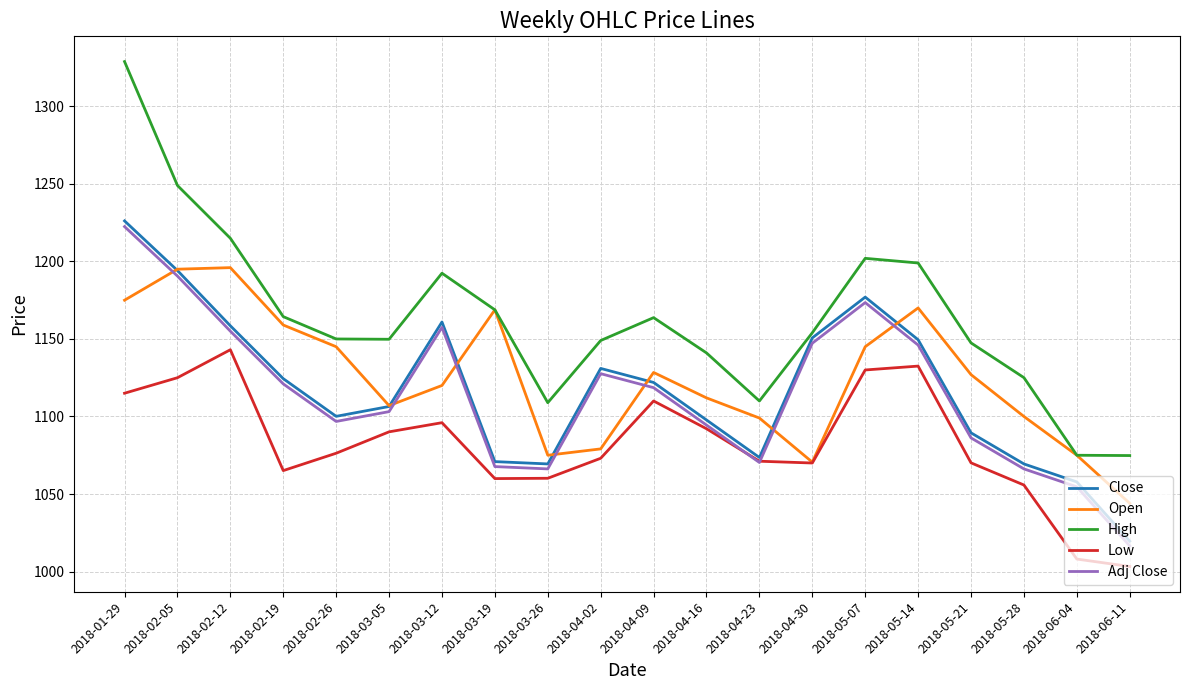

What is the highest value of the Open series?

1196.0